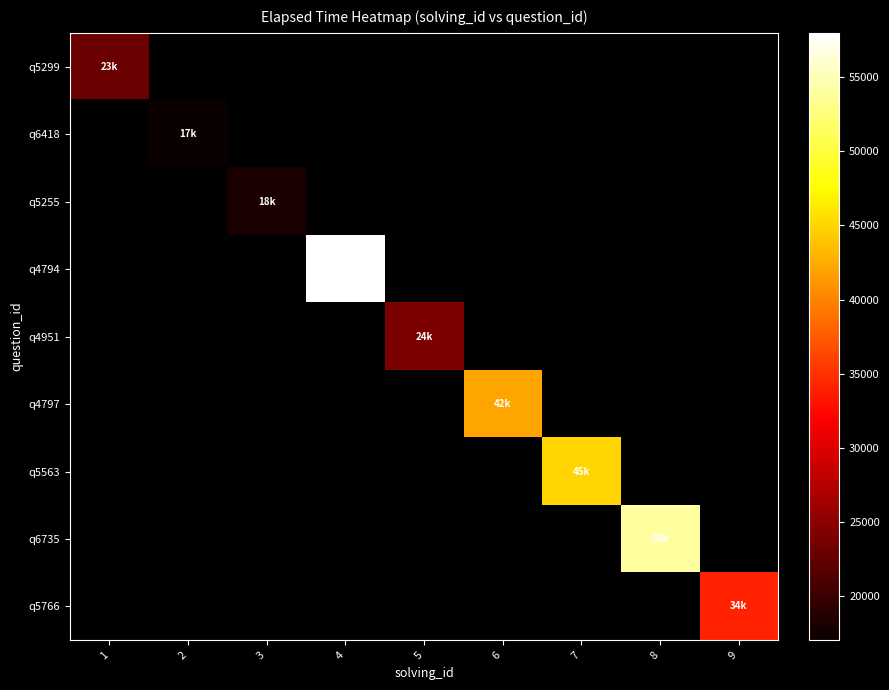

What is the minimum value for q5299?

23000.0